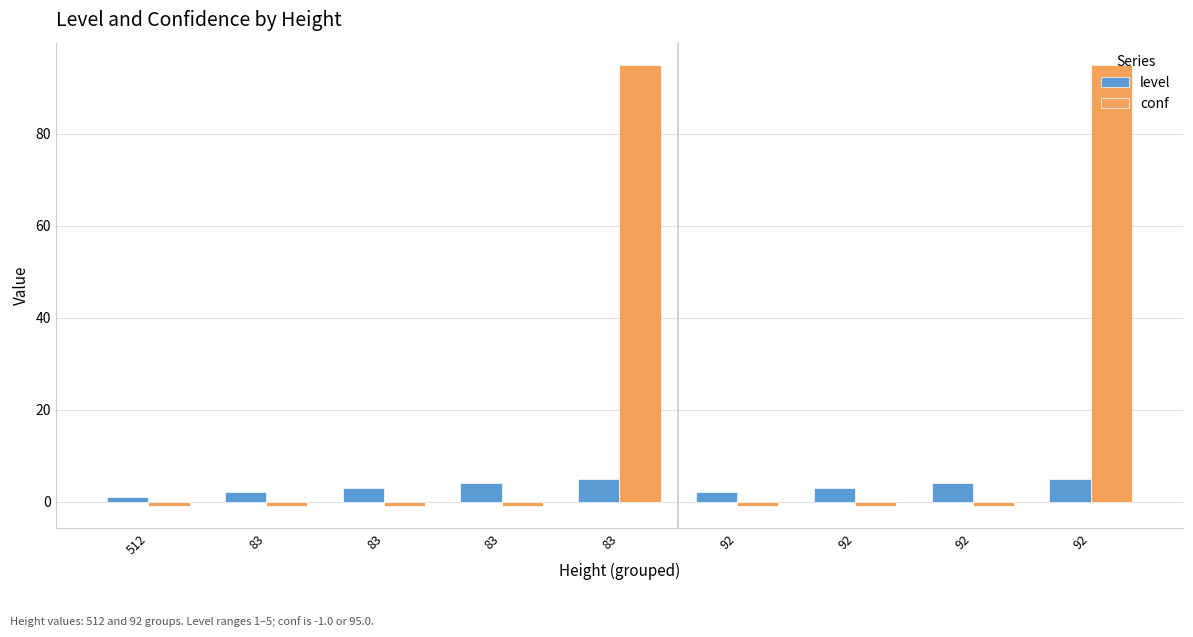

Which series has the largest range (max minus min)?

conf